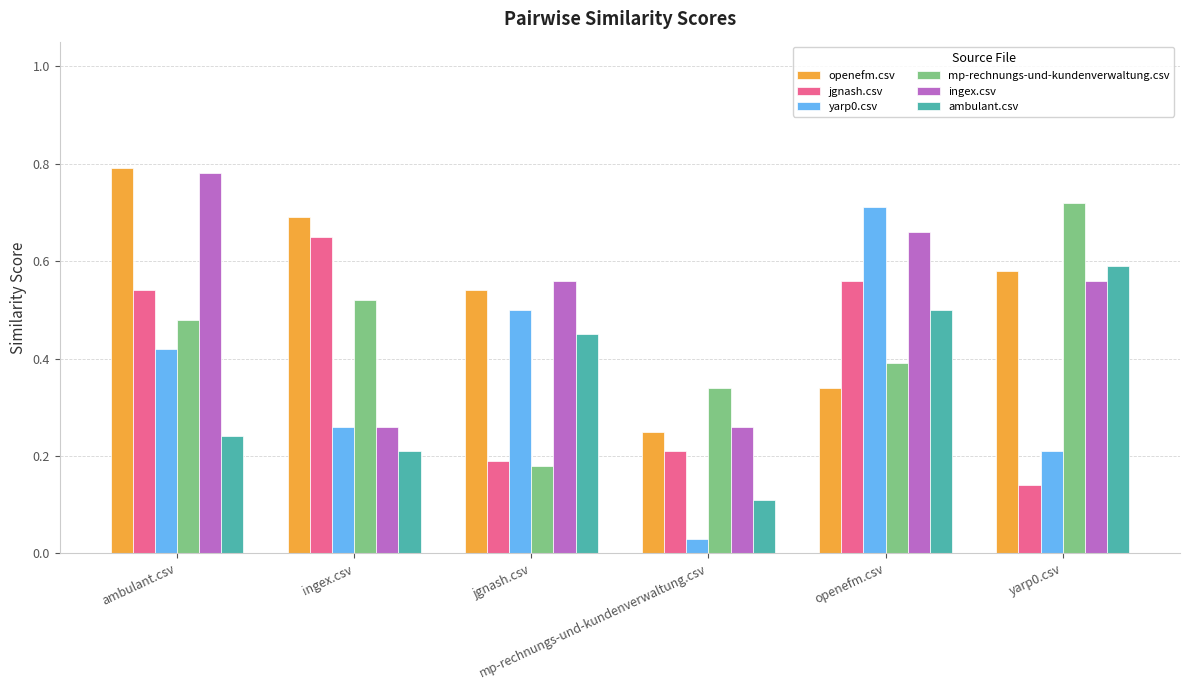

Are the bars horizontal?

No